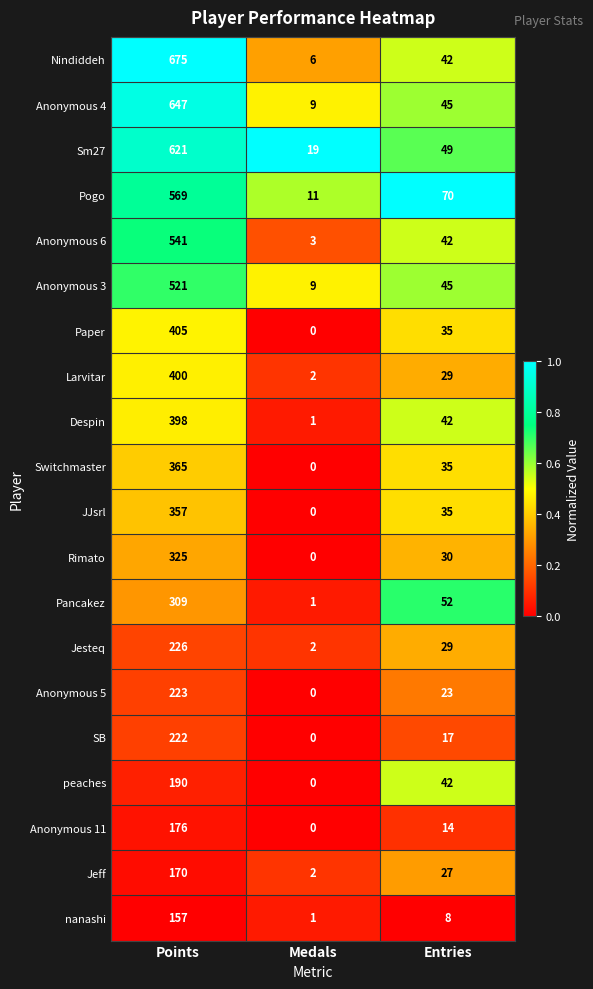

List the series in order of their peak value, lowest first.

nanashi, Jeff, Anonymous 11, peaches, SB, Anonymous 5, Jesteq, Pancakez, Rimato, JJsrl, Switchmaster, Despin, Larvitar, Paper, Anonymous 3, Anonymous 6, Pogo, Sm27, Anonymous 4, Nindiddeh